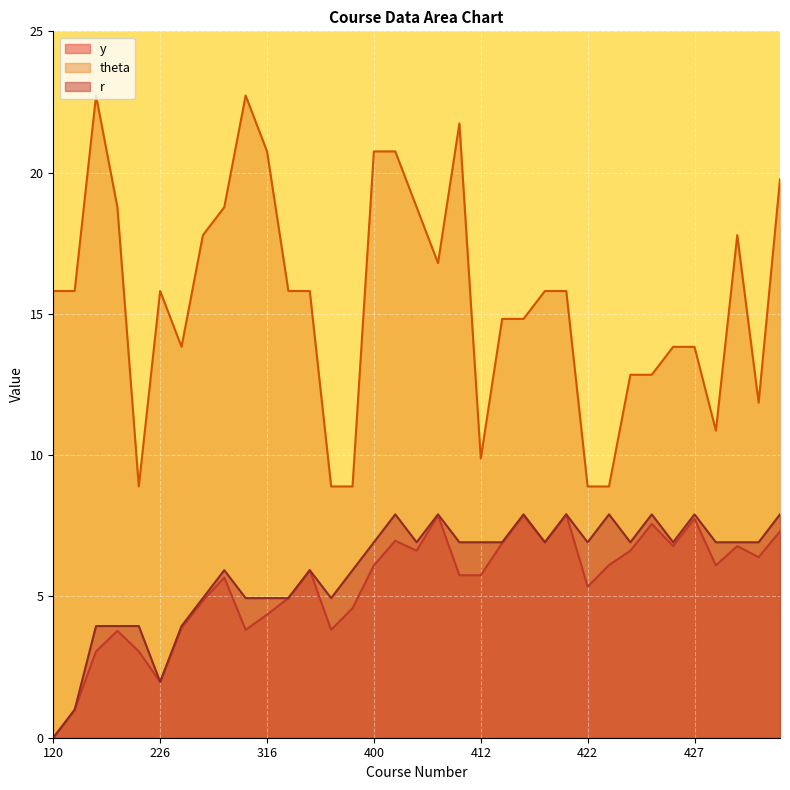

Count the number of data series in this chart.

3